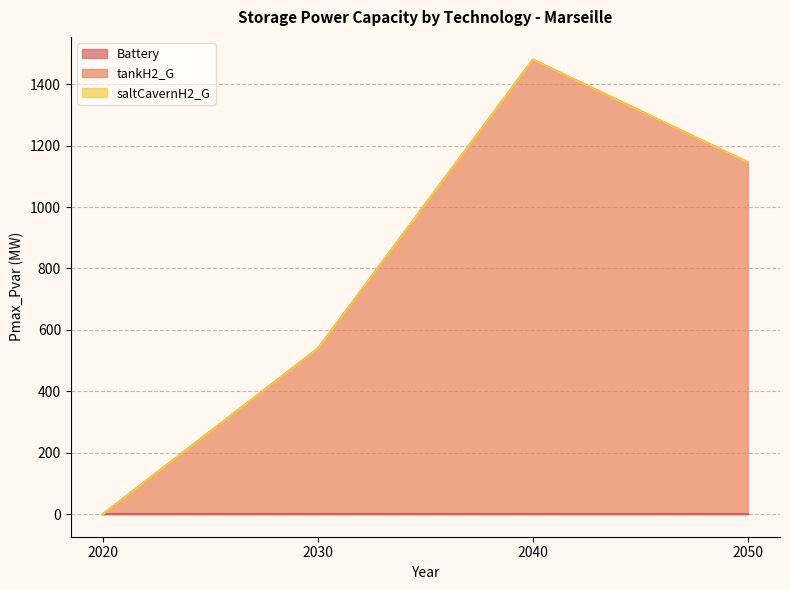

Reading left to right, extract all data points from this chart.

Battery: 2020=0.0	2030=0.0	2040=0.0	2050=0.0
tankH2_G: 2020=0.0	2030=539.4	2040=1480.3	2050=1145.9
saltCavernH2_G: 2020=0.0	2030=0.0	2040=0.0	2050=0.0